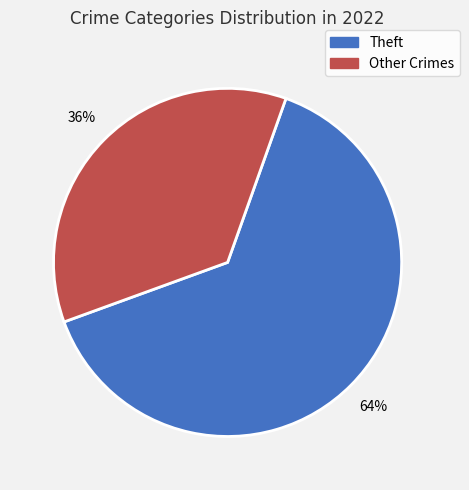

Which category accounts for the majority?

Theft